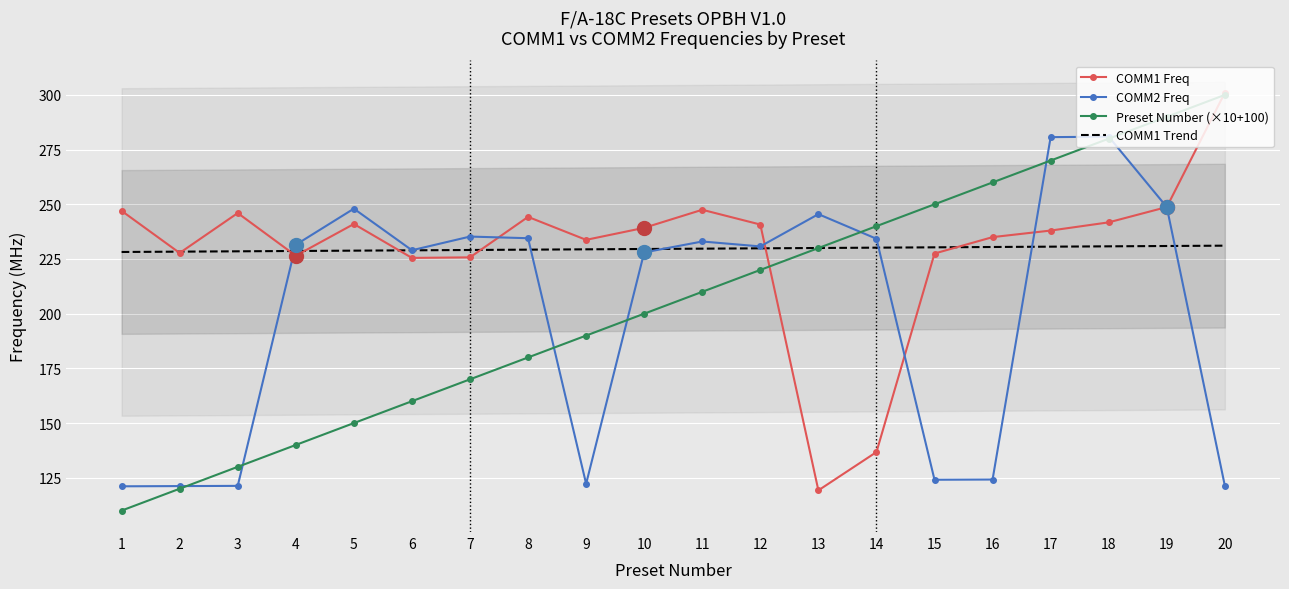

What is the maximum value for Preset Number (×10+100)?

300.0